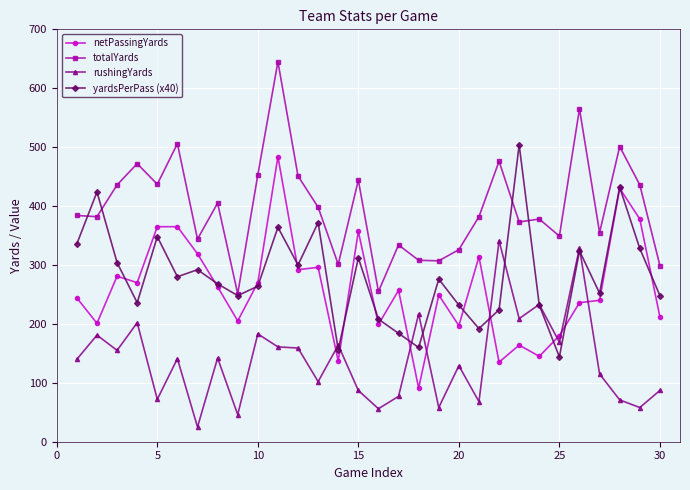

True or false: totalYards has more than 1 interior local peaks.

True